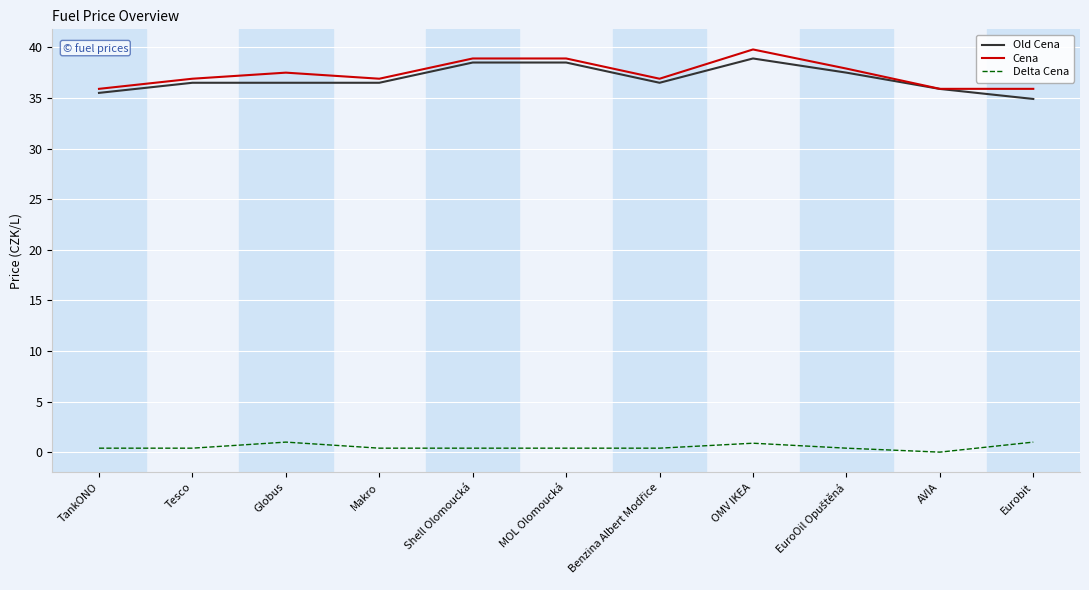

Where is the first local maximum for Cena?

Globus